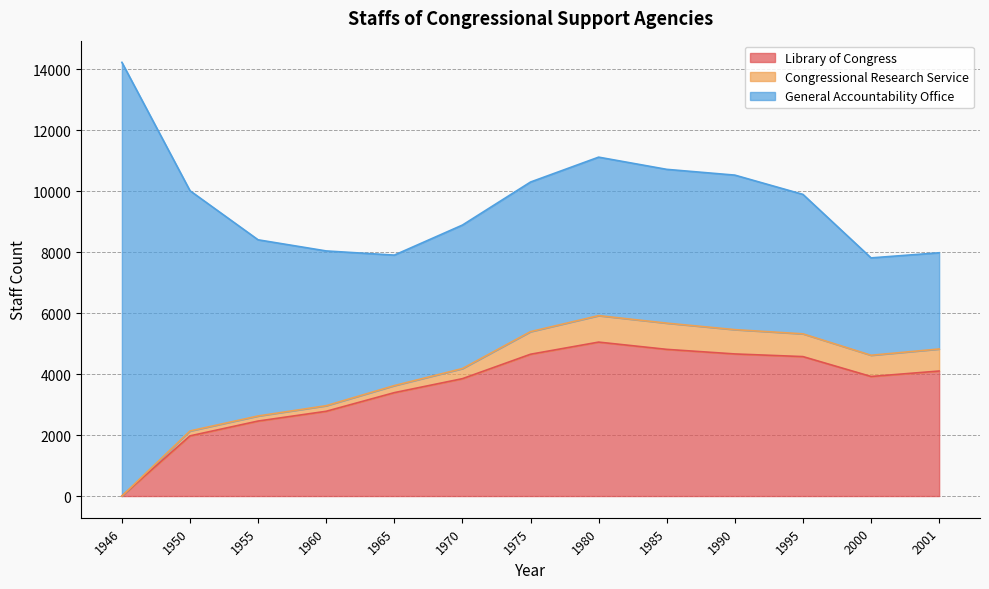

The value of Library of Congress at 1946 is -2474. True or false?

False